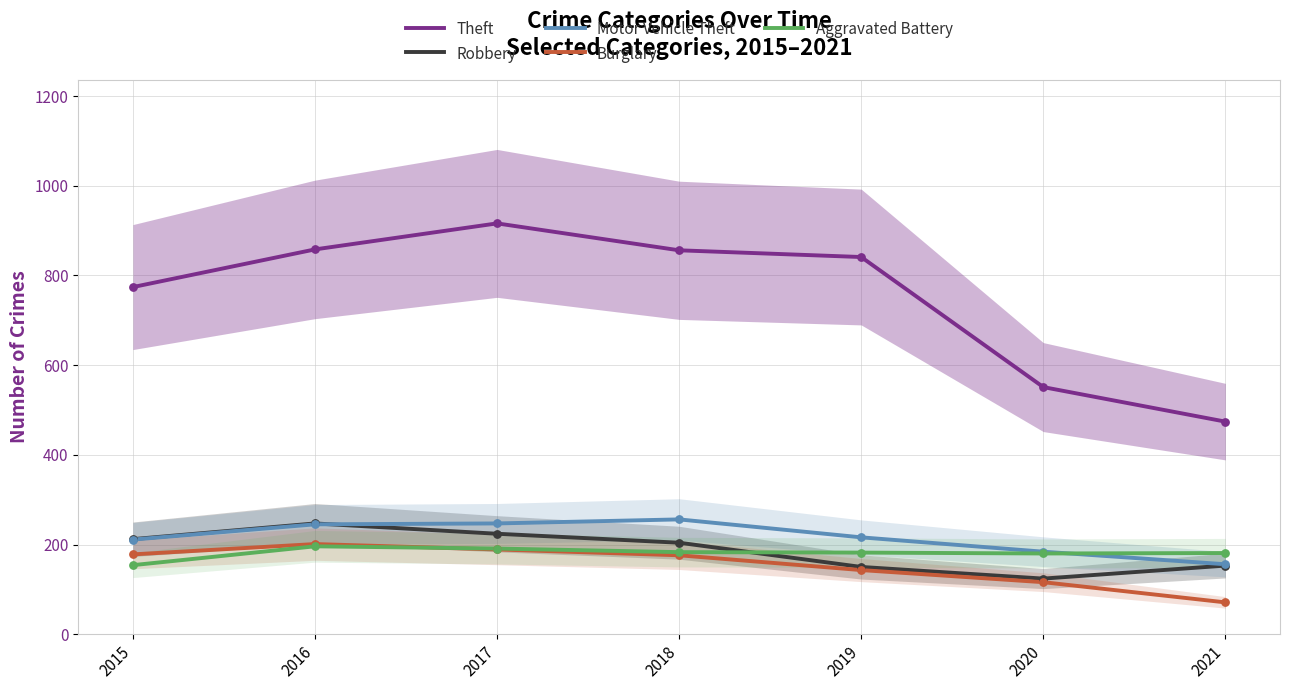

Is the value of Aggravated Battery at 2021 greater than the value of Robbery at 2019?

Yes